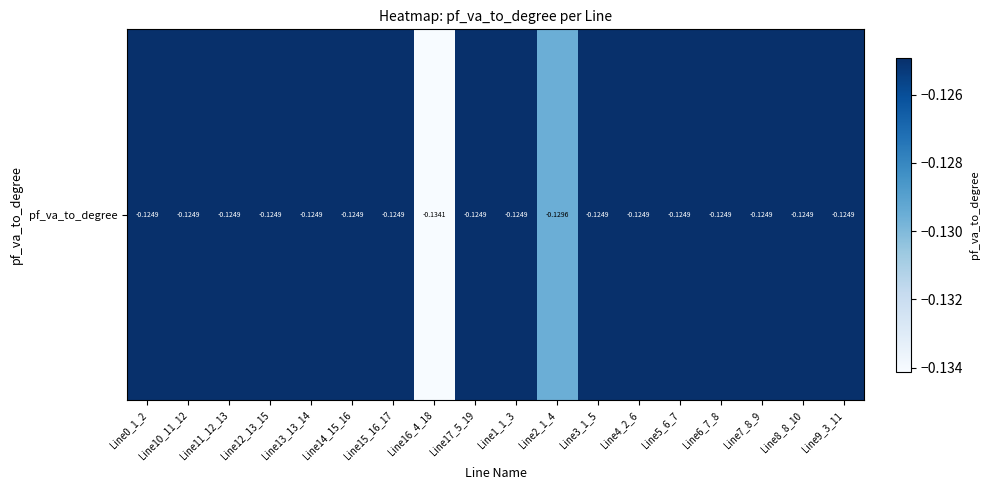

Rank the categories by value from highest to lowest.

Line15_16_17, Line14_15_16, Line12_13_15, Line13_13_14, Line11_12_13, Line10_11_12, Line7_8_9, Line8_8_10, Line6_7_8, Line5_6_7, Line9_3_11, Line4_2_6, Line1_1_3, Line0_1_2, Line17_5_19, Line3_1_5, Line2_1_4, Line16_4_18